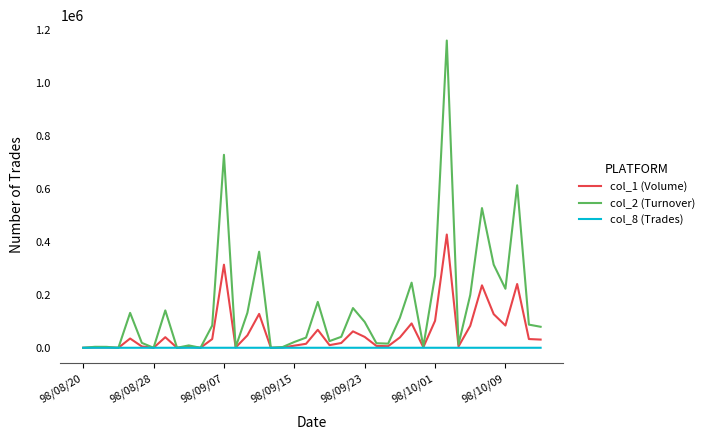

List the series in order of their overall mean, lowest first.

col_8 (Trades), col_1 (Volume), col_2 (Turnover)